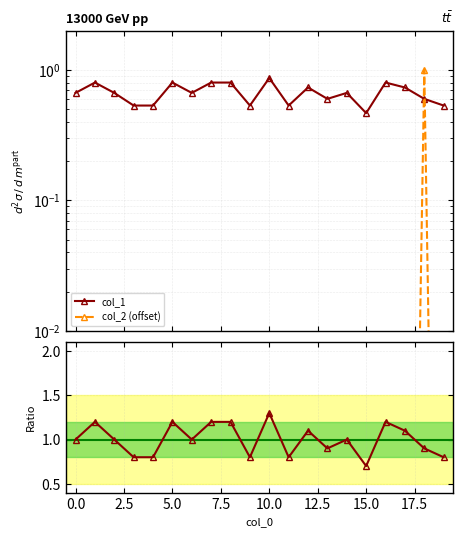

What is the spread (max minus min) of values at 2.5?

1.0